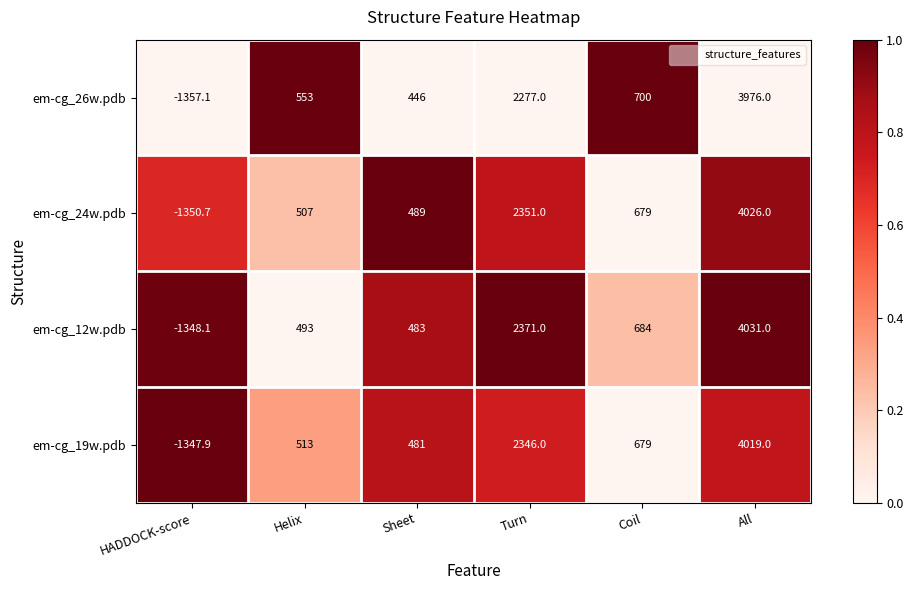

At how many categories does at least one series exceed 0?

5